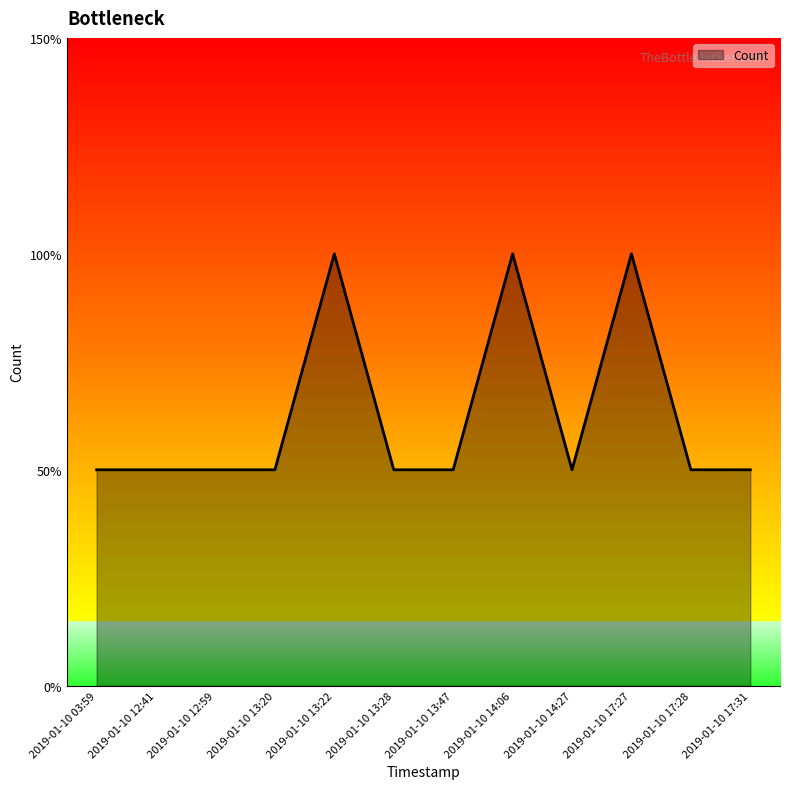

Is this an area chart (filled region under the line)?

Yes